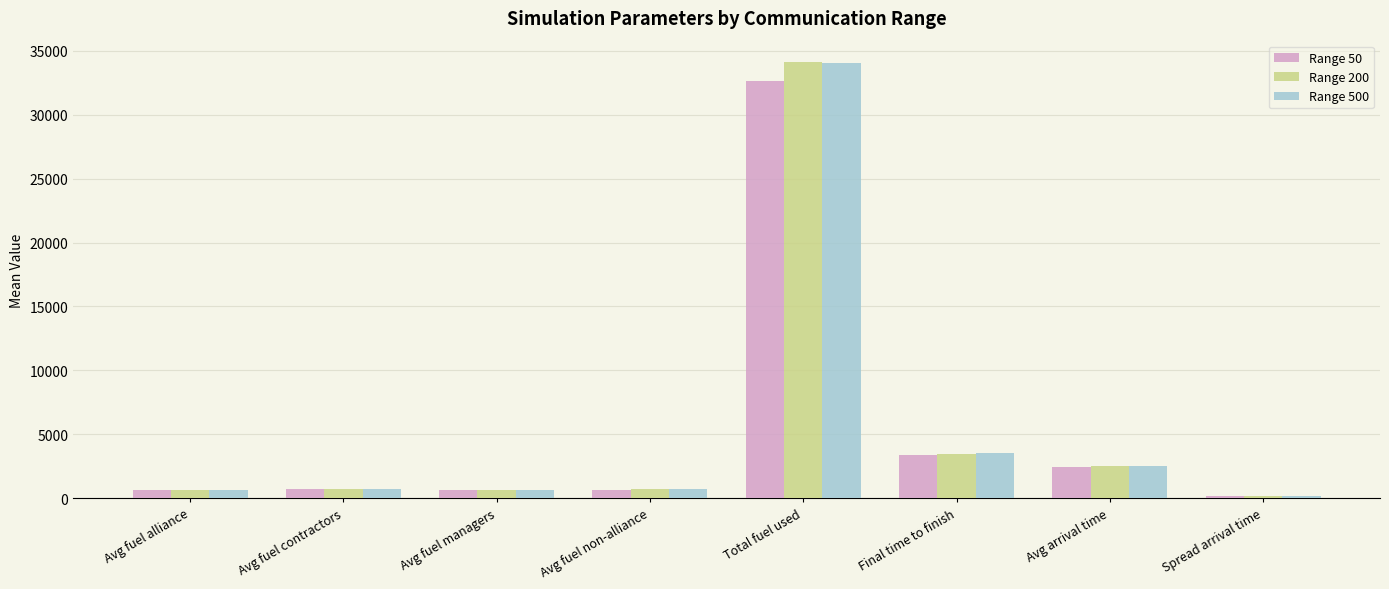

What is the label of the 5th bar from the right?

Avg fuel non-alliance